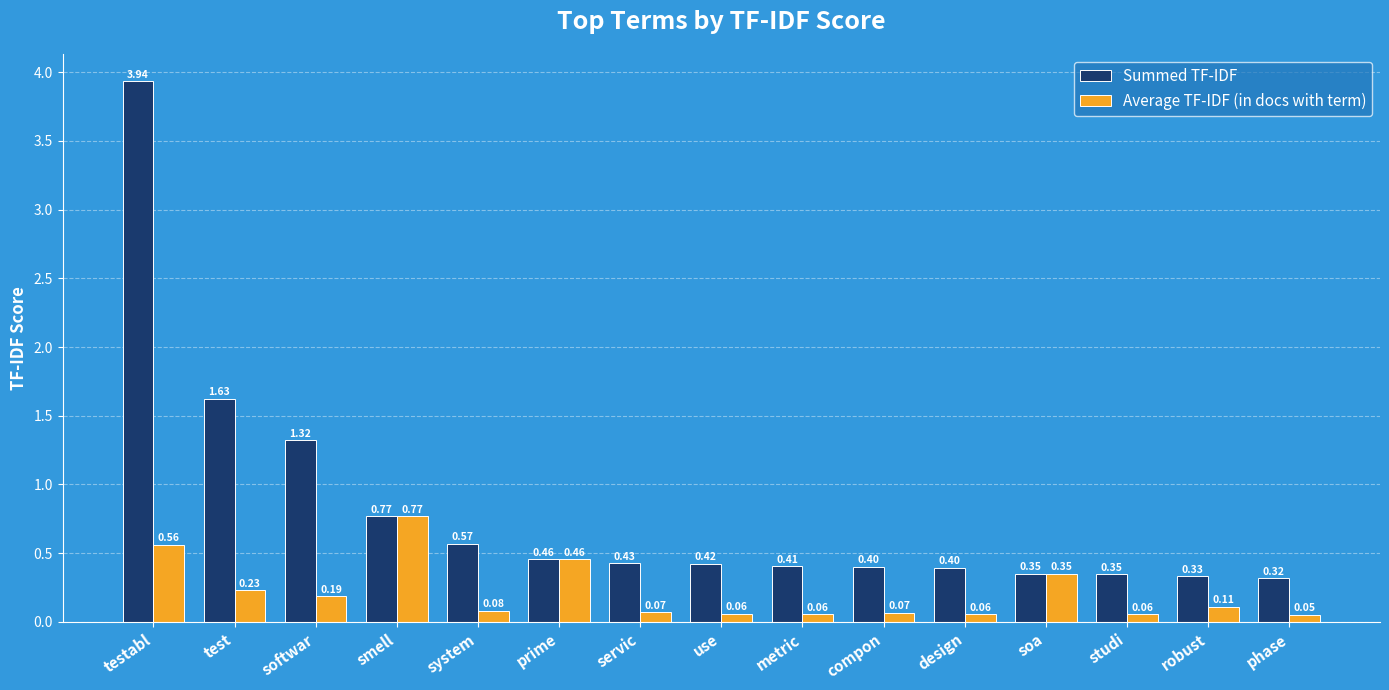

At metric, list the series in order from largest to smallest.

Summed TF-IDF, Average TF-IDF (in docs with term)